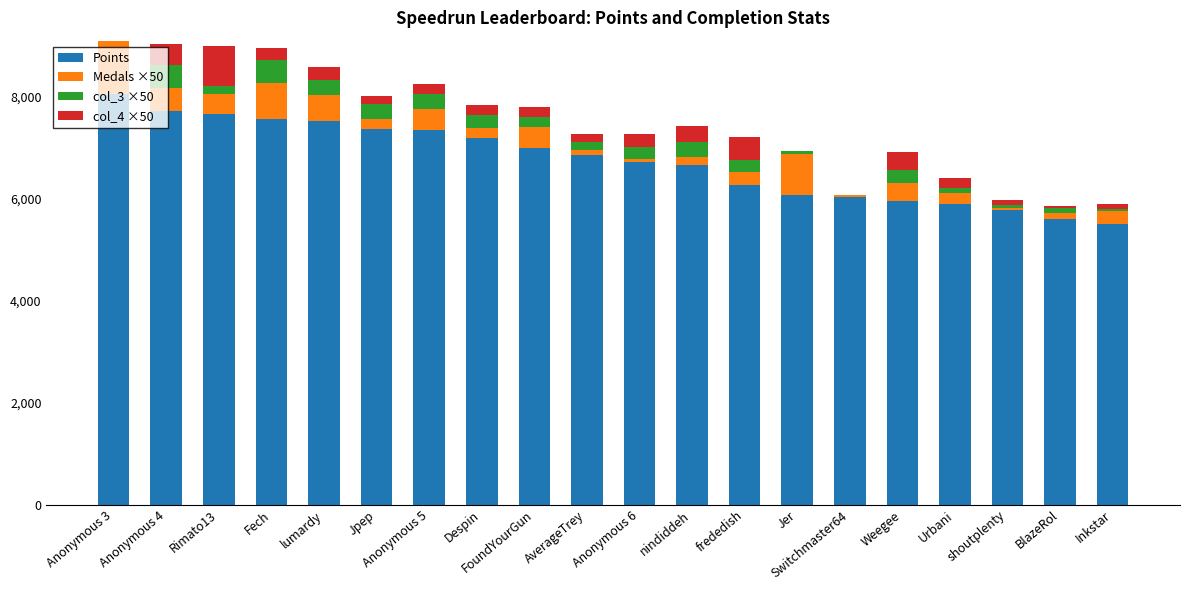

What is the highest value of the col_4 ×50 series?

800